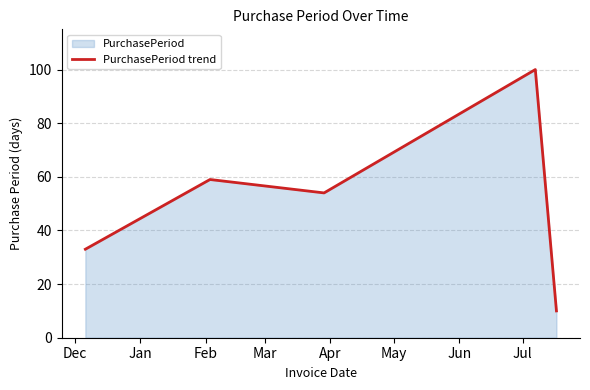

What is the difference between the maximum and minimum values?

90